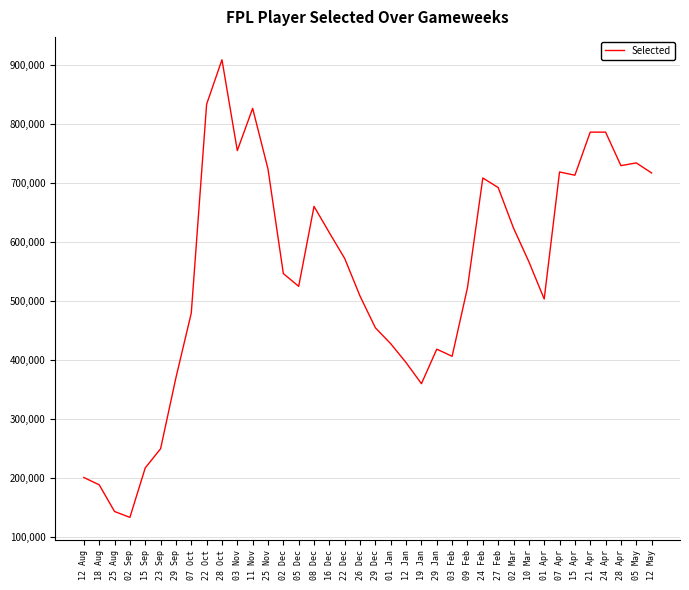

What is the change in value from 02 Sep to 22 Dec?

+438862